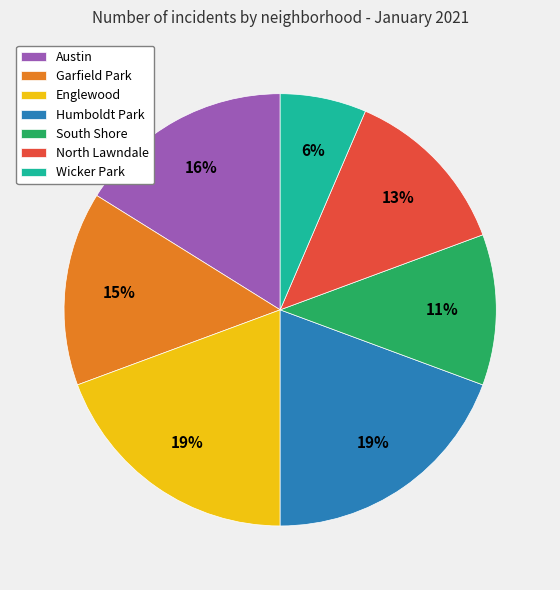

Which has a higher value, Garfield Park or Austin?

Austin